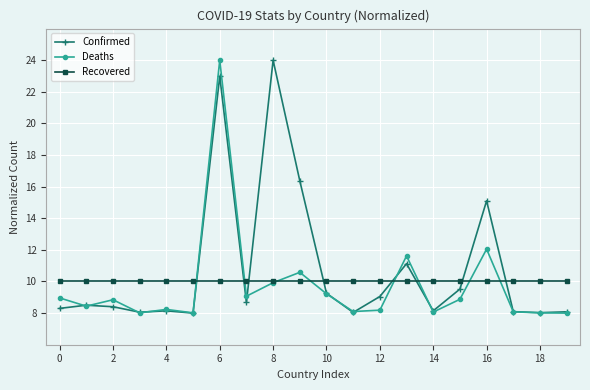

Is this an area chart (filled region under the line)?

No